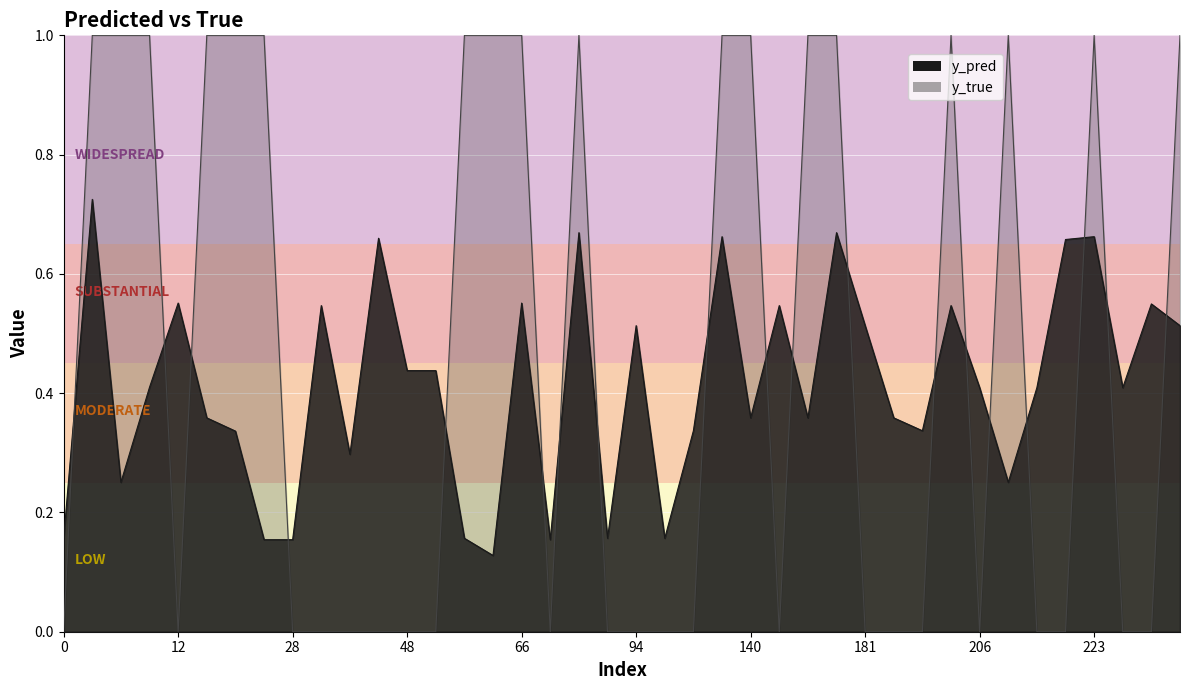

At which category does the chart reach its peak across all series?

8